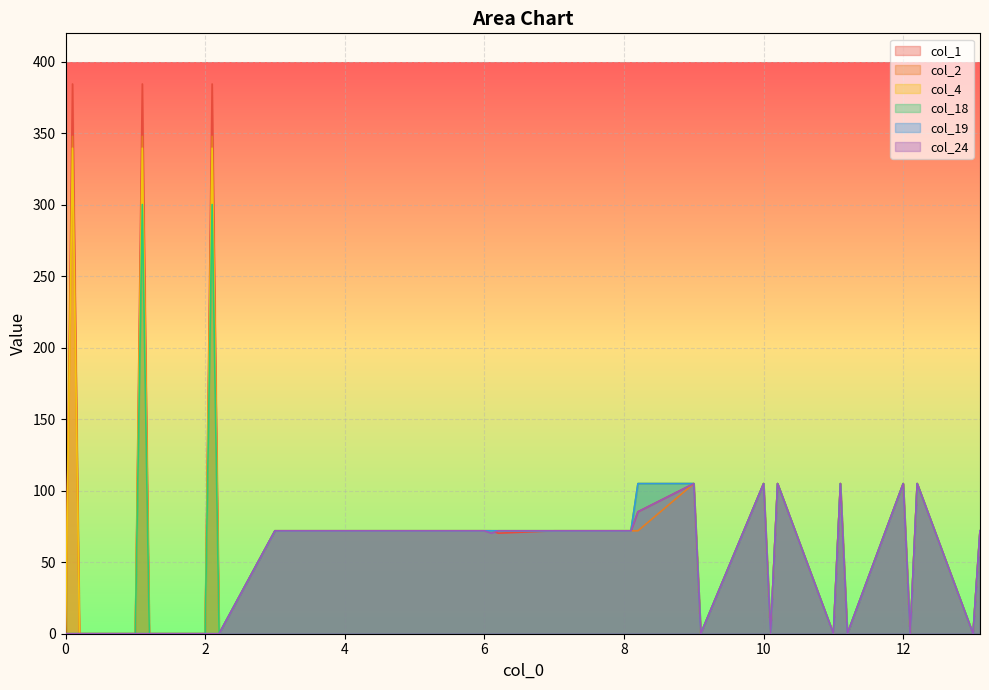

Reading left to right, transcribe all the data shown in this chart.

col_1: 0.0	384.6	0.0	0.0	384.6	0.0	0.0	384.6	0.0	72.0	72.0	72.0	72.0	72.0	72.0	72.0	72.0	72.0	72.0	72.0	70.3	72.0	72.0	72.0	72.0	72.0	85.3	105.0	0.0	105.0	0.0	105.0	0.0	105.0	0.0	105.0	0.0	105.0	0.0	72.0
col_2: 0.0	347.9	0.0	0.0	347.9	0.0	0.0	347.9	0.0	72.0	72.0	72.0	72.0	72.0	72.0	72.0	72.0	72.0	72.0	72.0	72.0	72.0	72.0	72.0	72.0	72.0	72.0	105.0	0.0	105.0	0.0	105.0	0.0	105.0	0.0	105.0	0.0	105.0	0.0	72.0
col_4: 0.0	339.6	0.0	0.0	339.6	0.0	0.0	339.6	0.0	72.0	72.0	72.0	72.0	72.0	72.0	72.0	72.0	72.0	72.0	72.0	72.0	72.0	72.0	72.0	72.0	72.0	105.0	105.0	0.0	105.0	0.0	105.0	0.0	105.0	0.0	105.0	0.0	105.0	0.0	72.0
col_18: 0.0	0.0	0.0	0.0	300.2	0.0	0.0	300.2	0.0	72.0	72.0	72.0	72.0	72.0	72.0	72.0	72.0	72.0	72.0	72.0	72.0	72.0	72.0	72.0	72.0	72.0	105.0	105.0	0.0	105.0	0.0	105.0	0.0	105.0	0.0	105.0	0.0	105.0	0.0	72.0
col_19: 0.0	0.0	0.0	0.0	0.0	0.0	0.0	0.0	0.0	72.0	72.0	72.0	72.0	72.0	72.0	72.0	72.0	72.0	72.0	72.0	72.0	72.0	72.0	72.0	72.0	72.0	105.0	105.0	0.0	105.0	0.0	105.0	0.0	105.0	0.0	105.0	0.0	105.0	0.0	72.0
col_24: 0.0	0.0	0.0	0.0	0.0	0.0	0.0	0.0	0.0	72.0	72.0	72.0	72.0	72.0	72.0	72.0	72.0	72.0	72.0	70.3	72.0	72.0	72.0	72.0	72.0	72.0	85.3	105.0	0.0	105.0	0.0	105.0	0.0	105.0	0.0	105.0	0.0	105.0	0.0	72.0